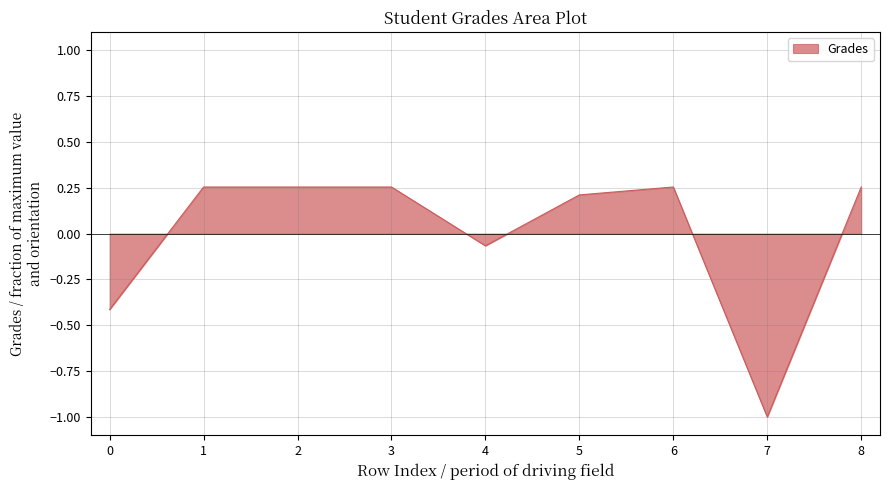

What is the change in value from 4 to 8?

+0.3